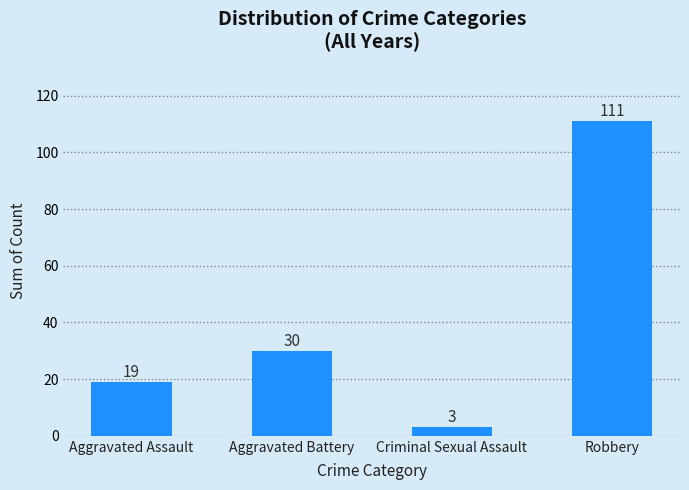

Which has a higher value, Aggravated Battery or Criminal Sexual Assault?

Aggravated Battery